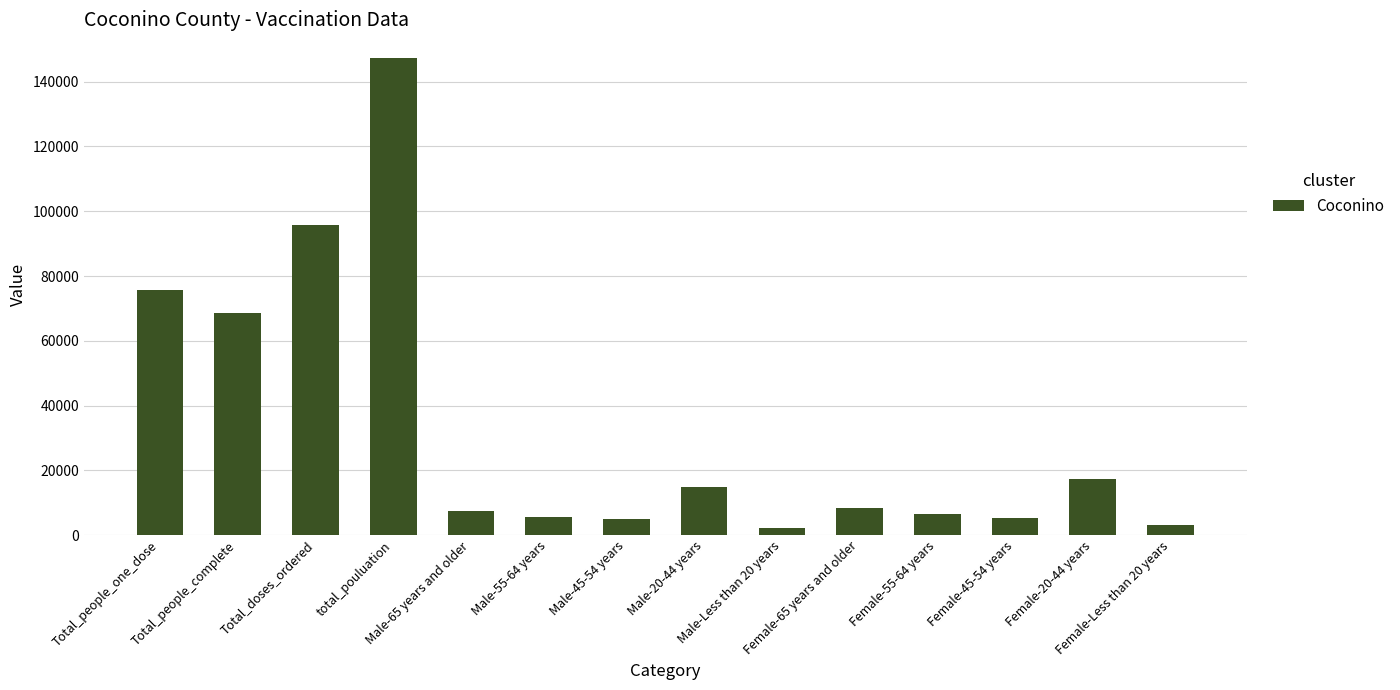

What is the difference between the maximum and second lowest values?

144186